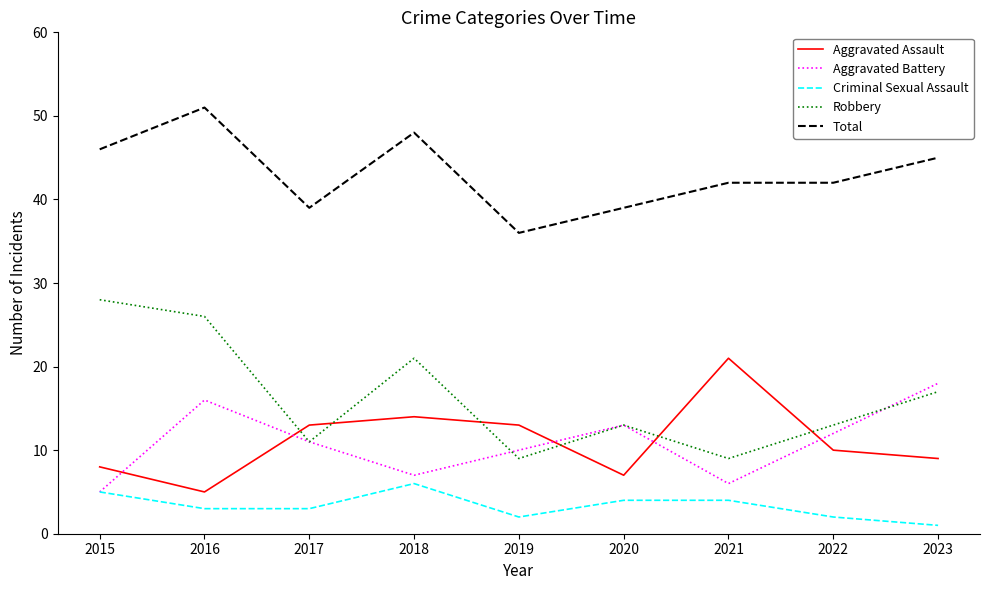

What is the difference between the second highest and minimum values in the Aggravated Assault series?

9